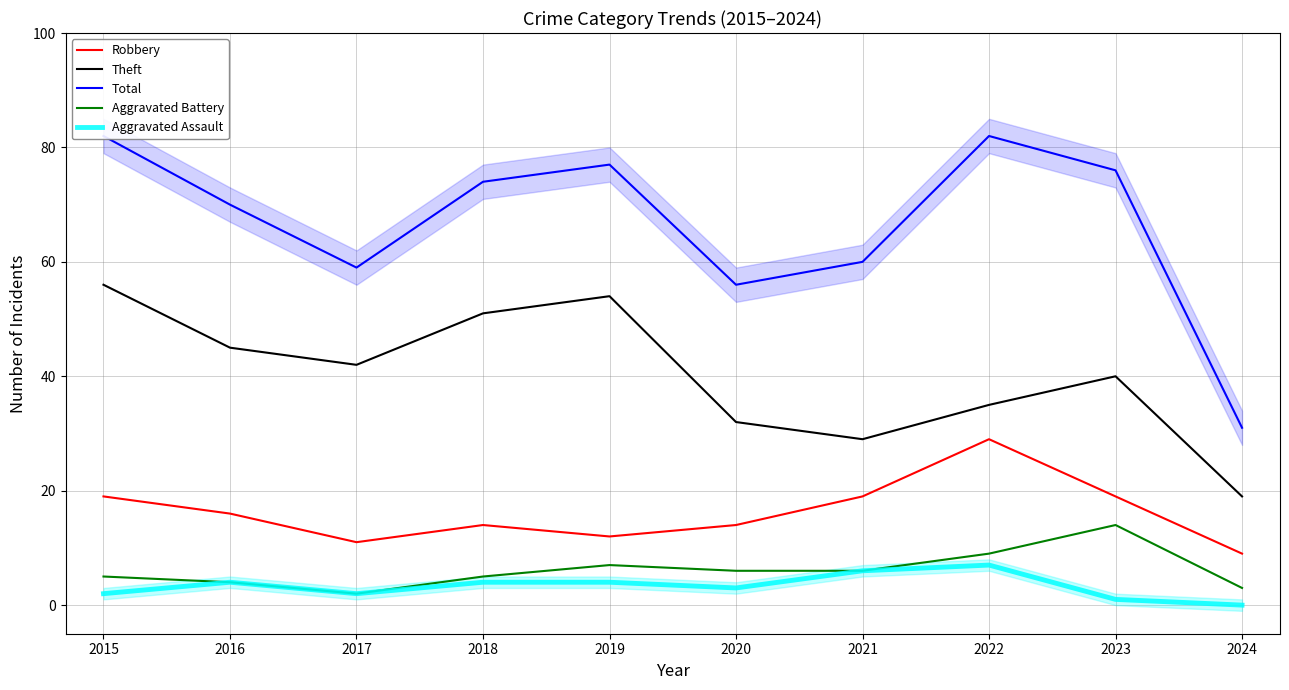

What is the approximate value of Total at 2018, to the nearest 5?

75